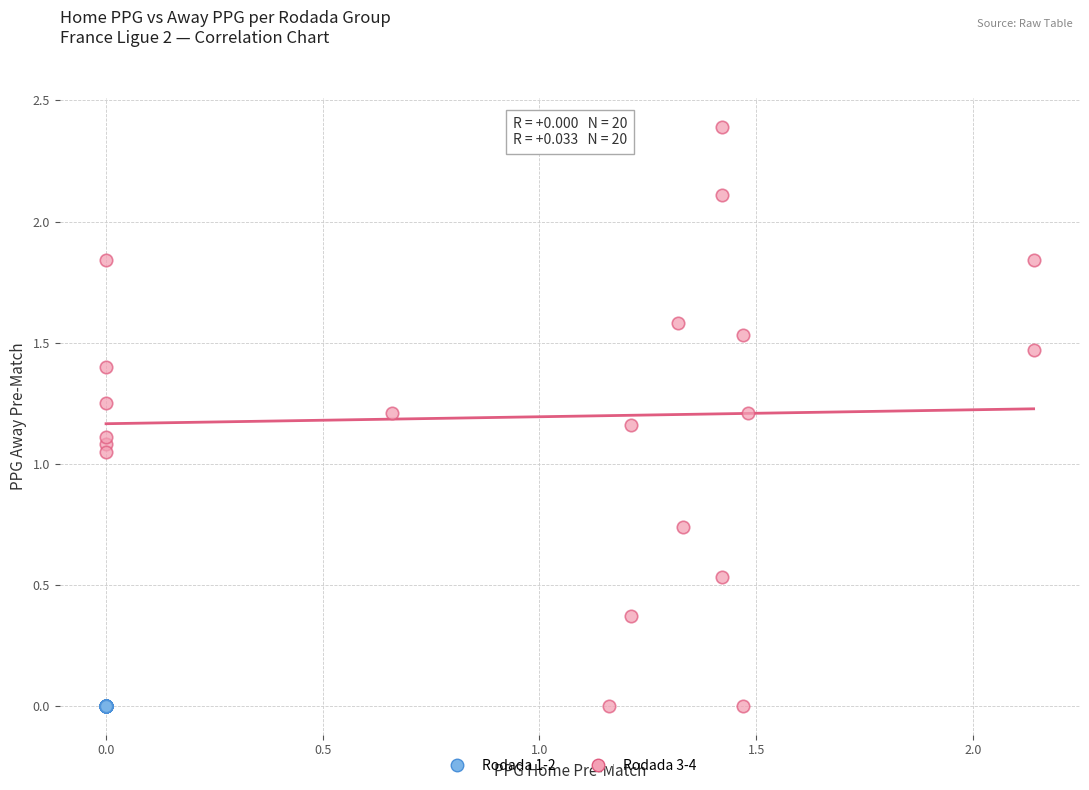

Which series reaches the maximum Y coordinate?

Rodada 3-4